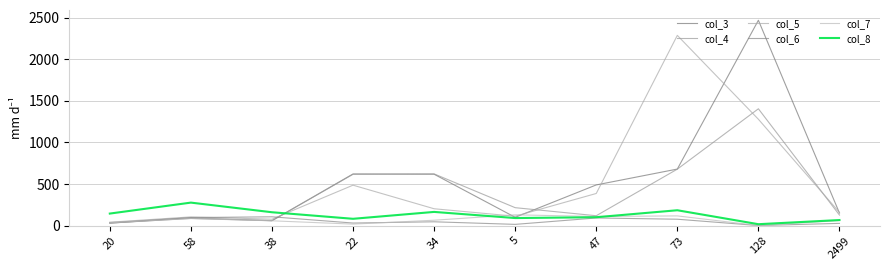

Does the chart display data point markers on the line(s)?

No